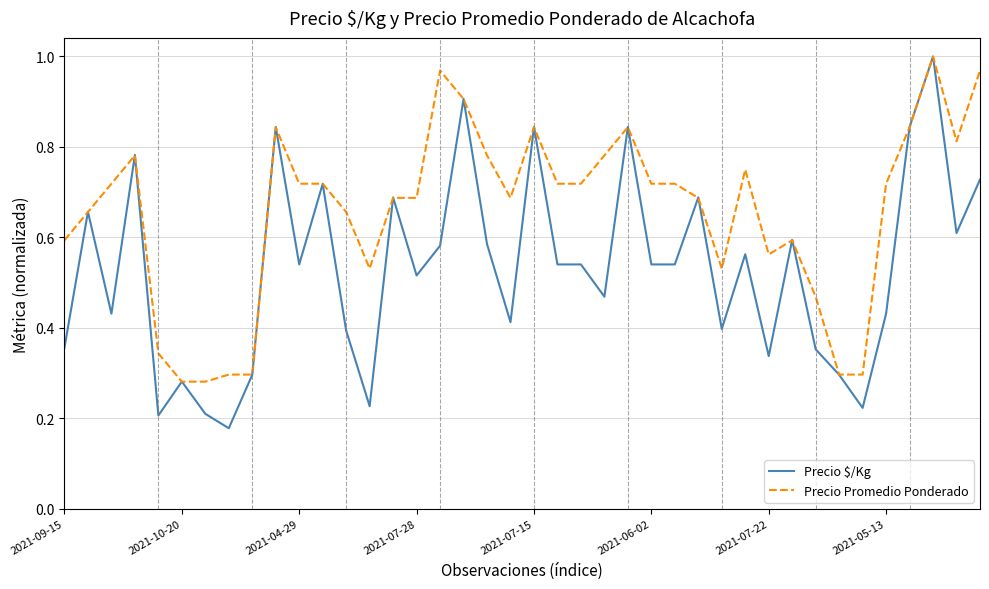

Rank the series by their average value, from lowest to highest.

Precio $/Kg, Precio Promedio Ponderado